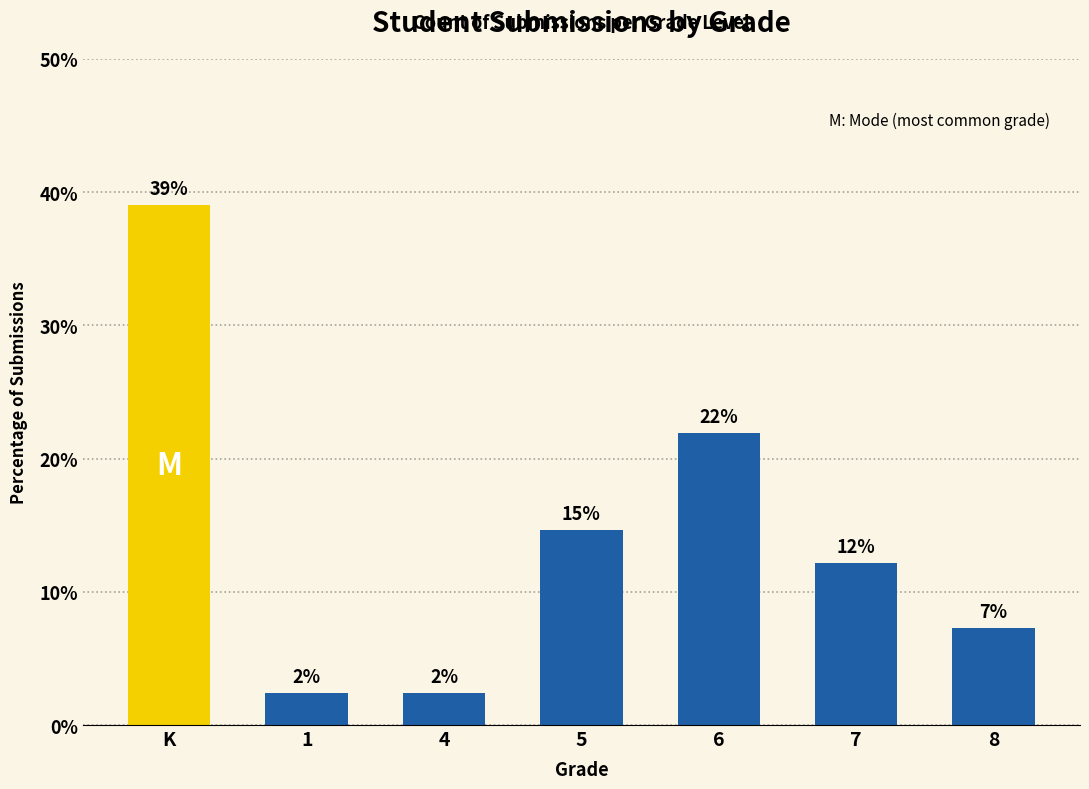

Where is the data nearest to the value 20?

6